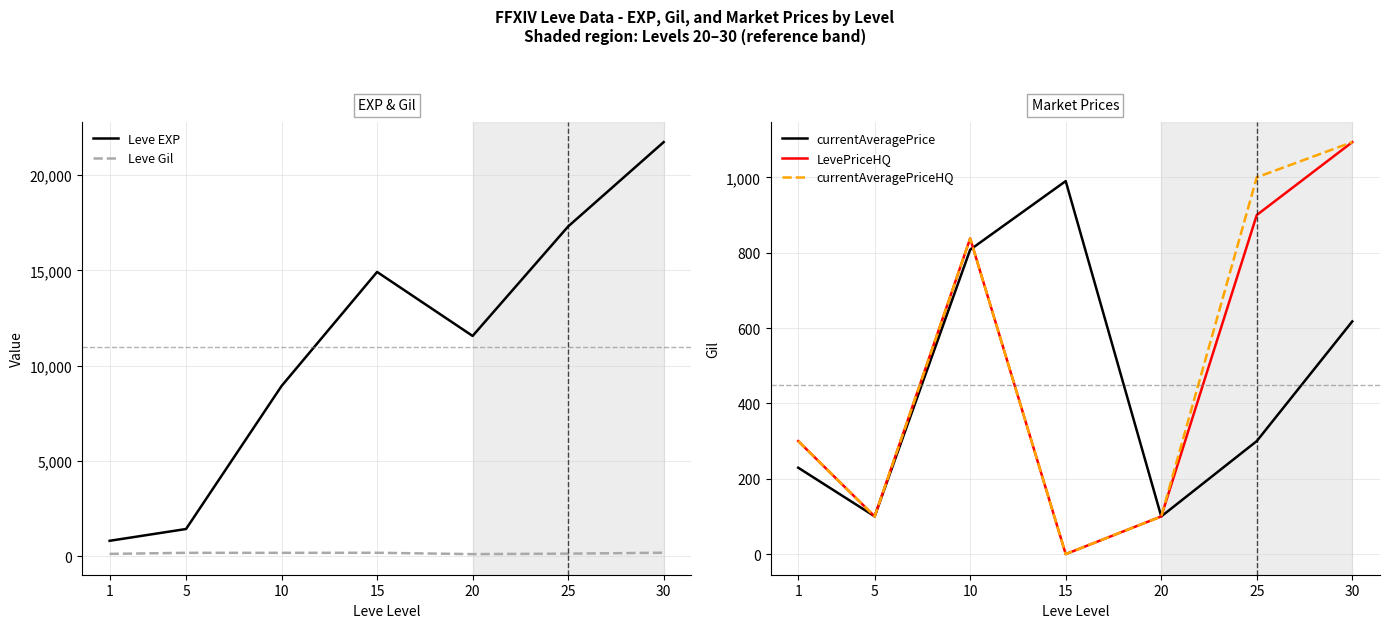

Is this an area chart (filled region under the line)?

No